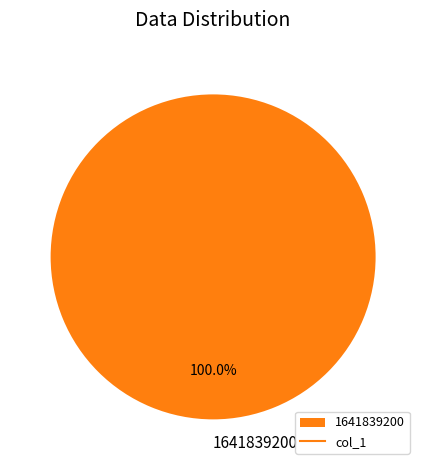

Which category accounts for the majority?

1641839200